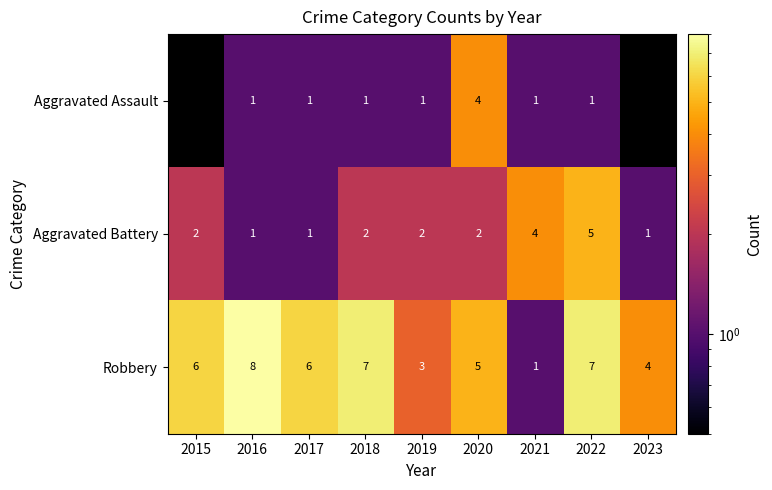

What is the difference between the maximum and minimum values in the Robbery series?

7